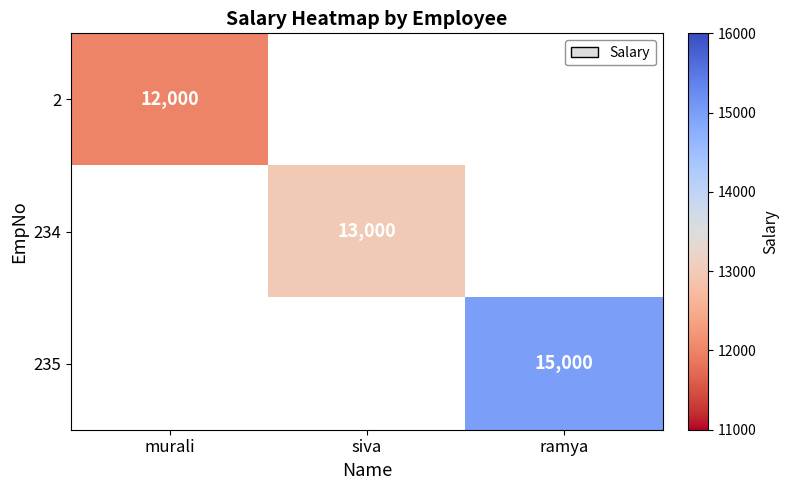

What is the greatest value displayed?

15000.0